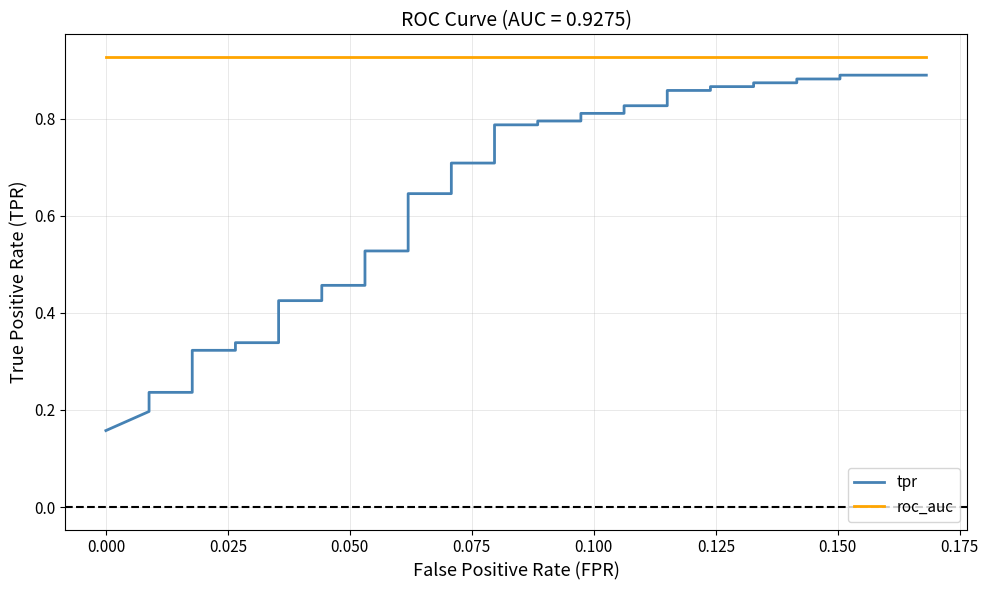

What are all the series names shown in the legend?

tpr, roc_auc